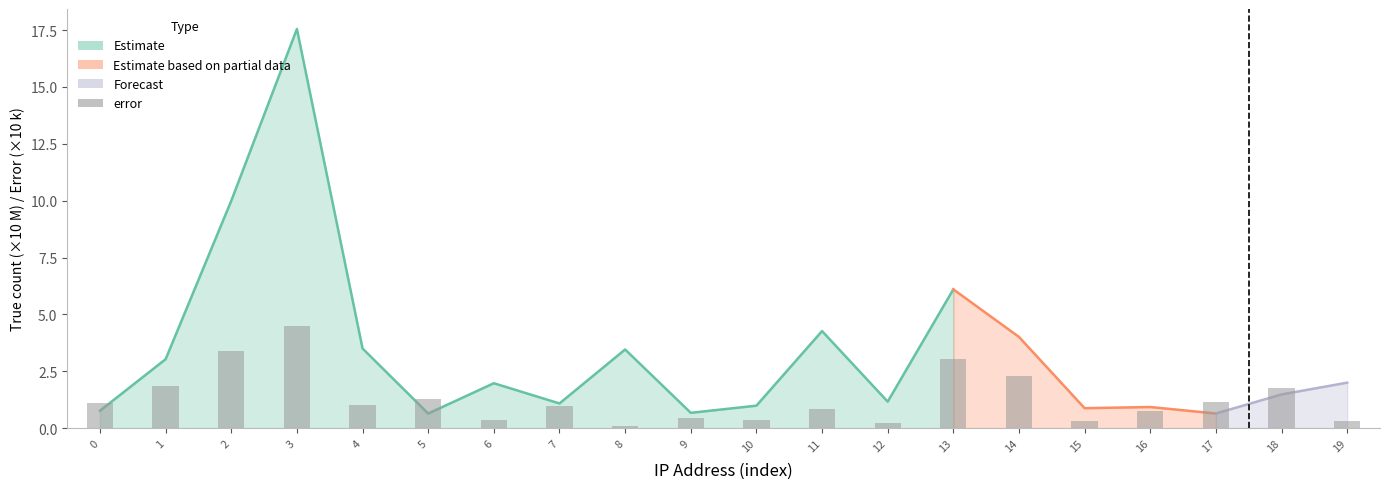

What is the difference between the maximum and minimum values?

4.4